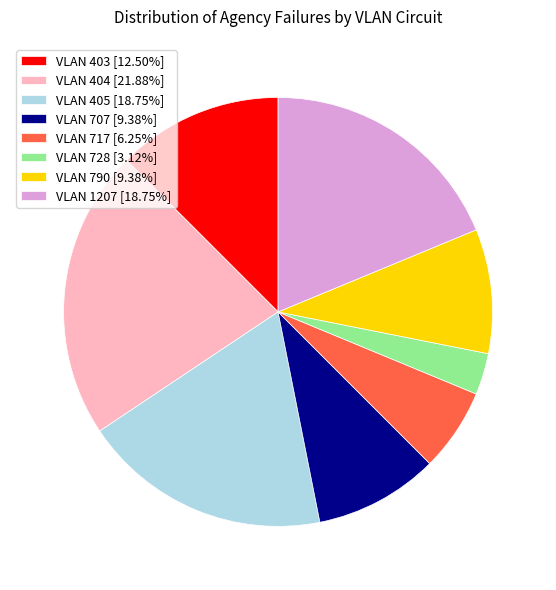

Is there a majority slice in this chart?

No